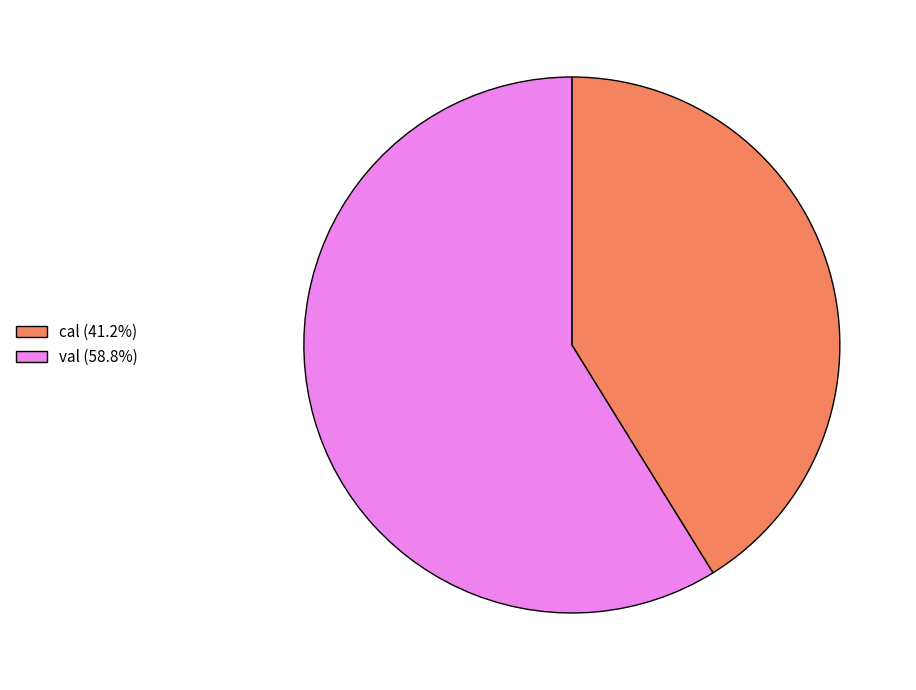

The cal slice represents 48% of the pie. True or false?

False